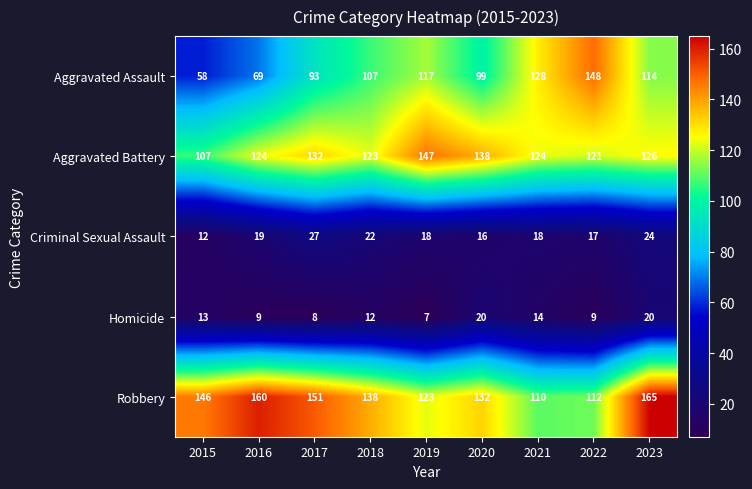

What is the total value across all series at 2021?

394